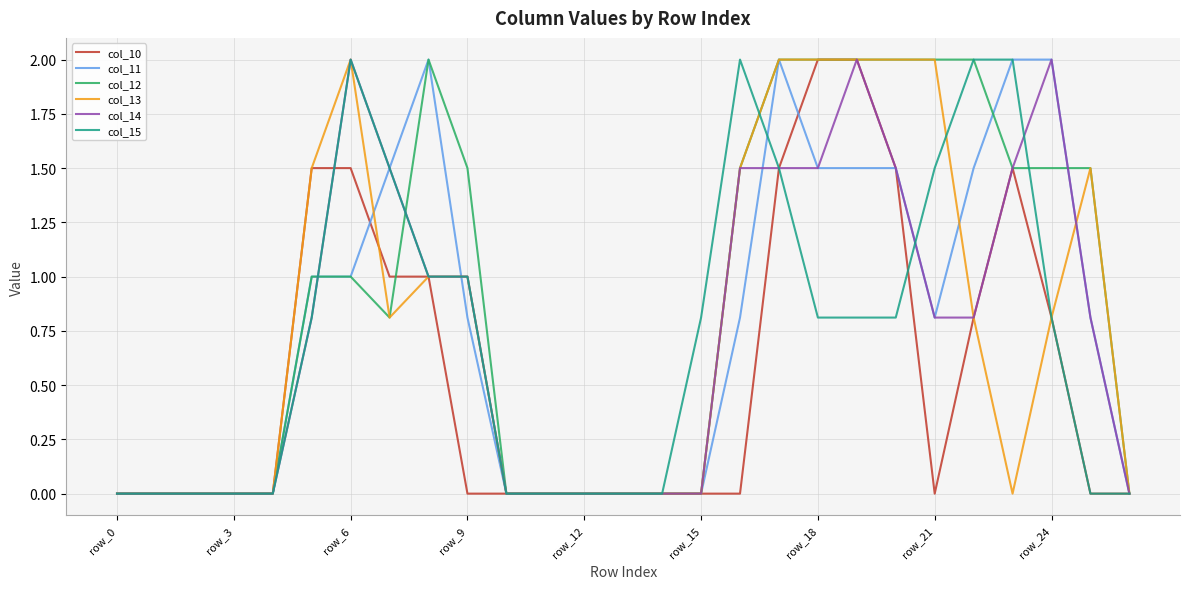

Which series has the largest total across all categories?

col_12